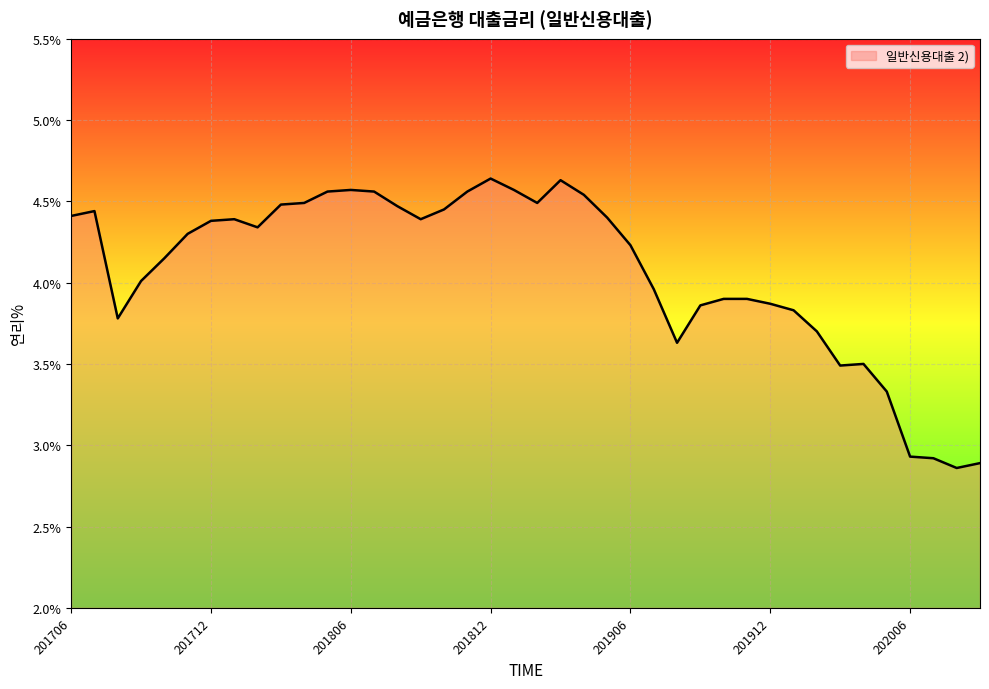

What is the difference between the maximum and minimum values?

1.8